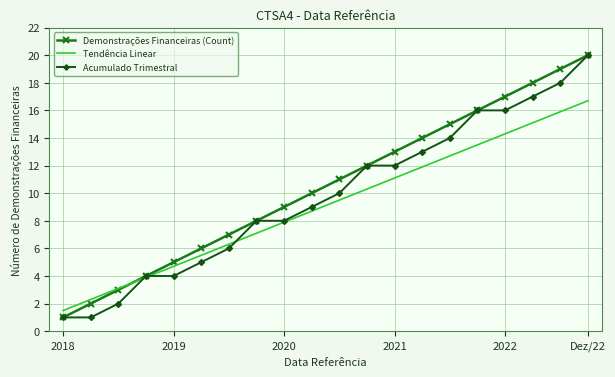

What is the highest value of the Tendência Linear series?

16.7